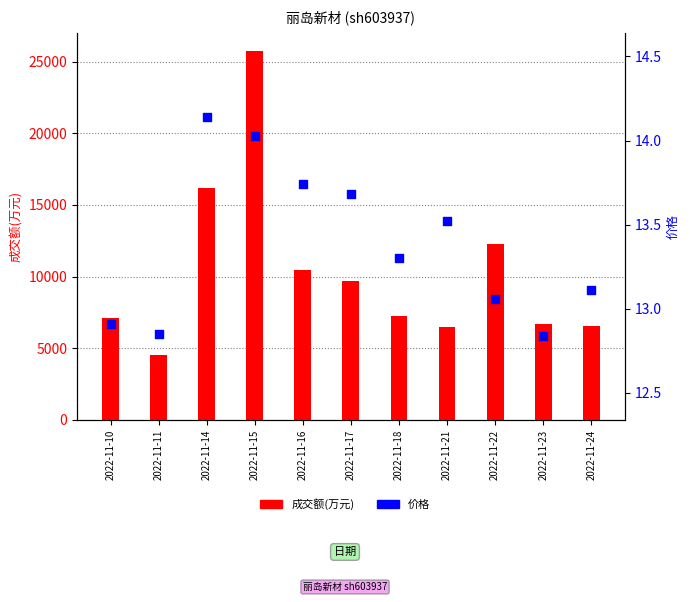

Which series contains the lowest Y value?

价格